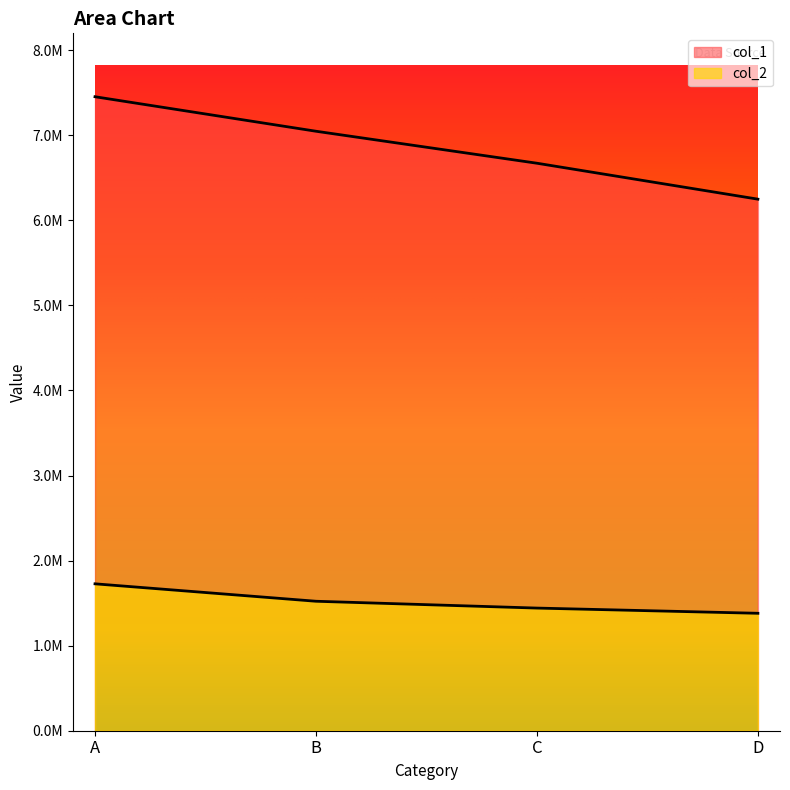

What is the maximum value shown in the chart?

7453389.8